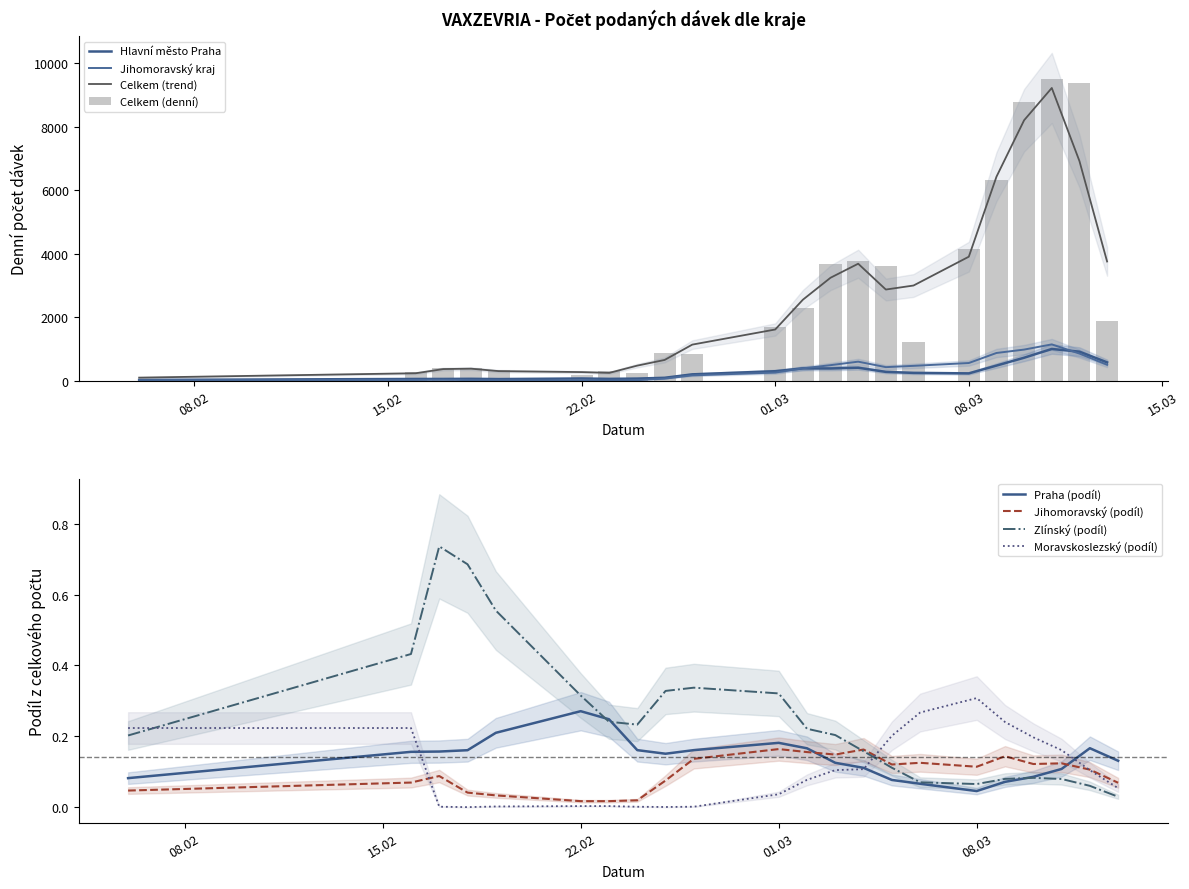

True or false: Praha (podíl) and Jihomoravský (podíl) cross at least once.

True